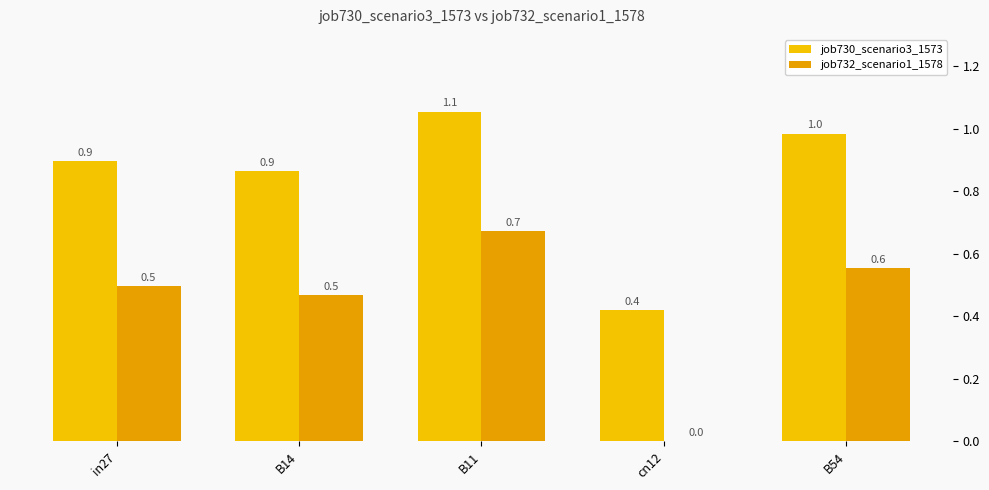

How many data points does each series have?

5